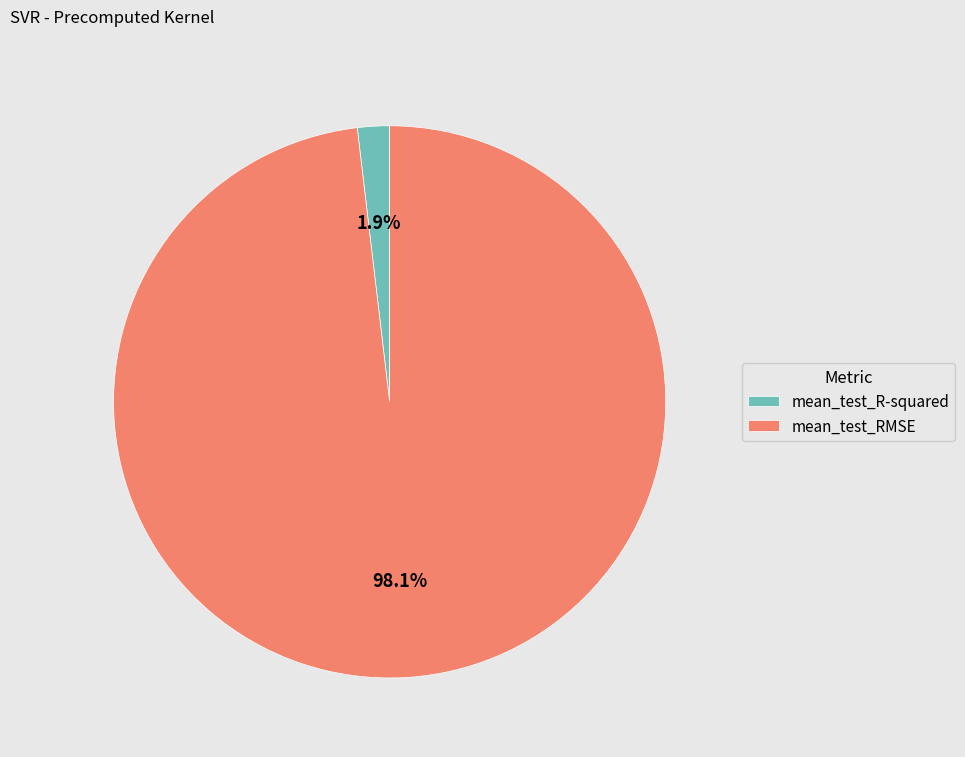

Is it true that mean_test_R-squared is 2% of the pie?

True